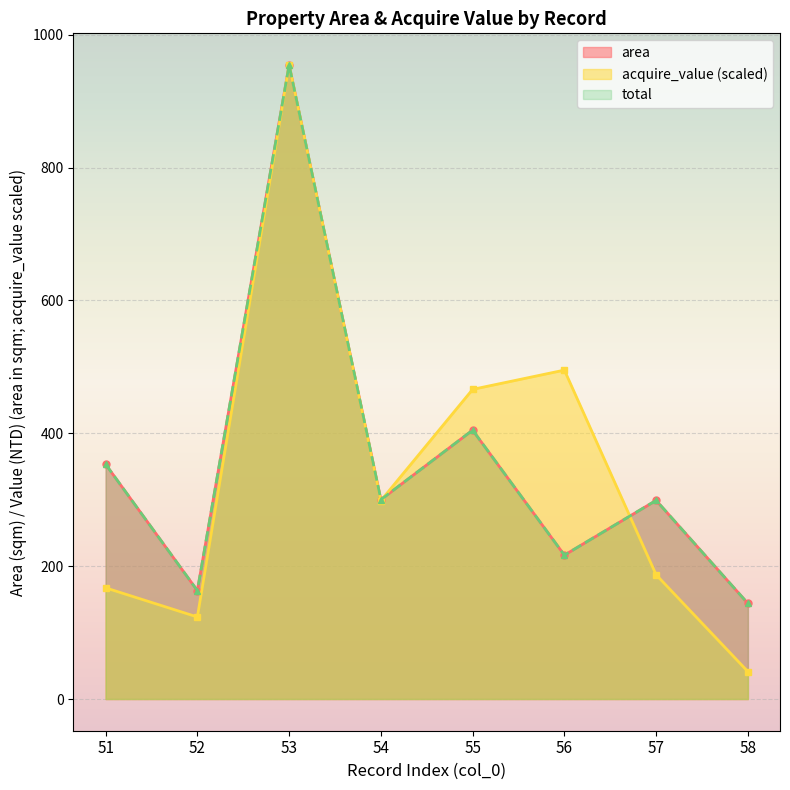

Rank the series by their maximum value, from lowest to highest.

area, acquire_value, total